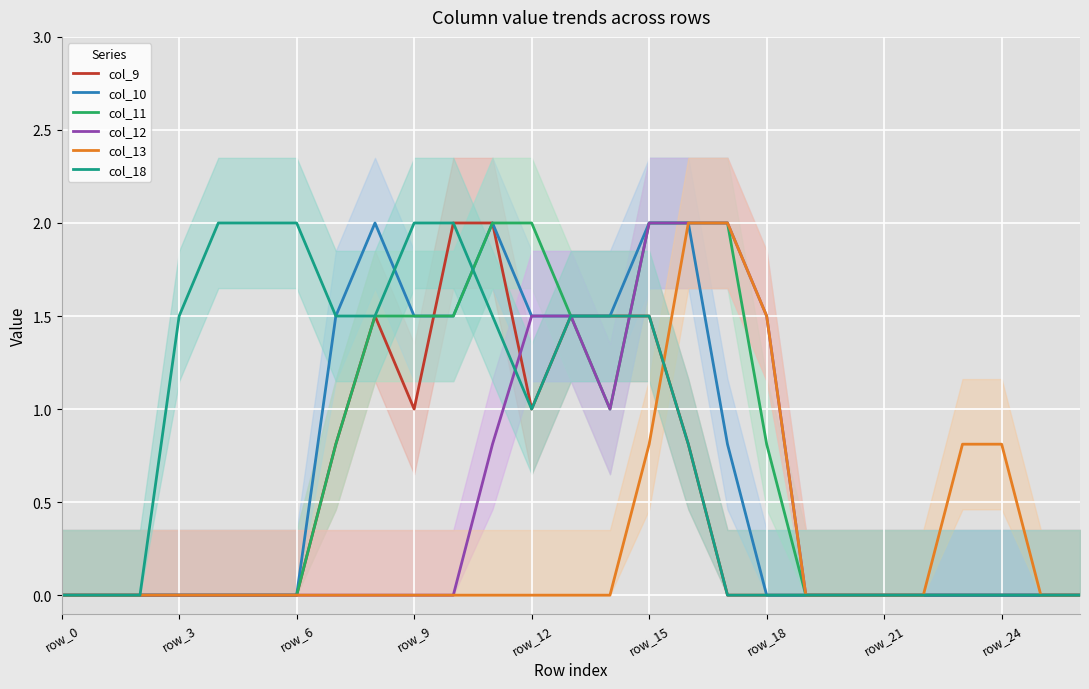

How many data points in col_9 are above 0?

10